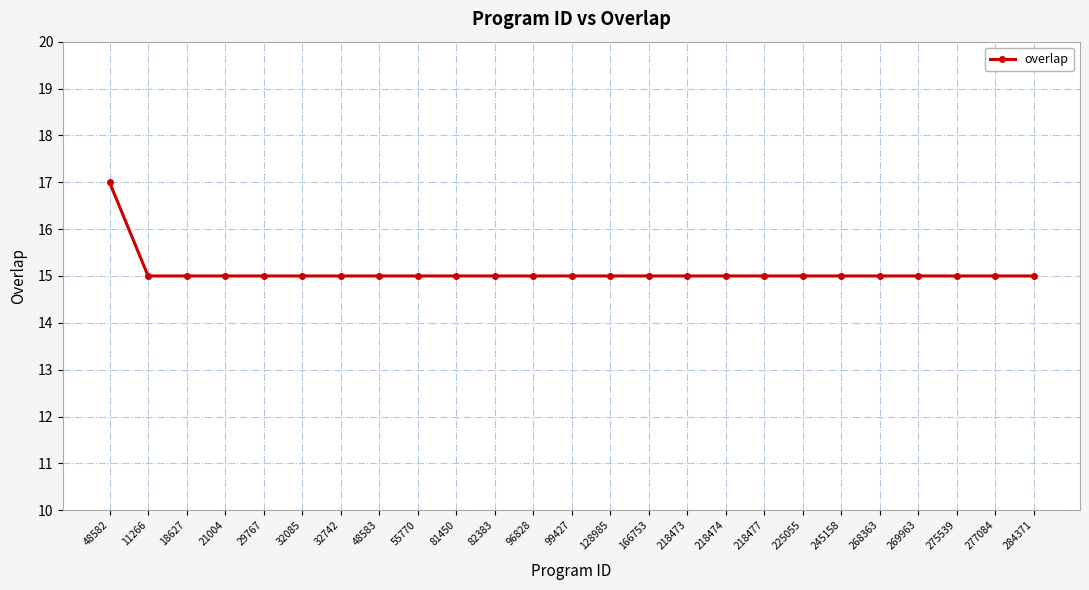

True or false: the data shows 23 at 268363.

False